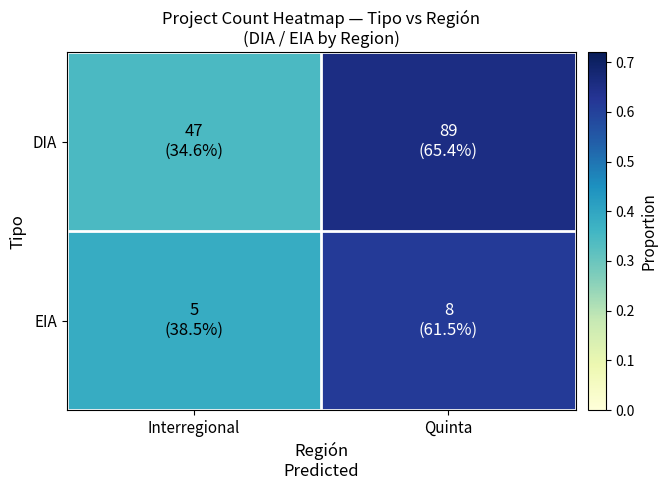

Which series has the widest spread of values?

DIA